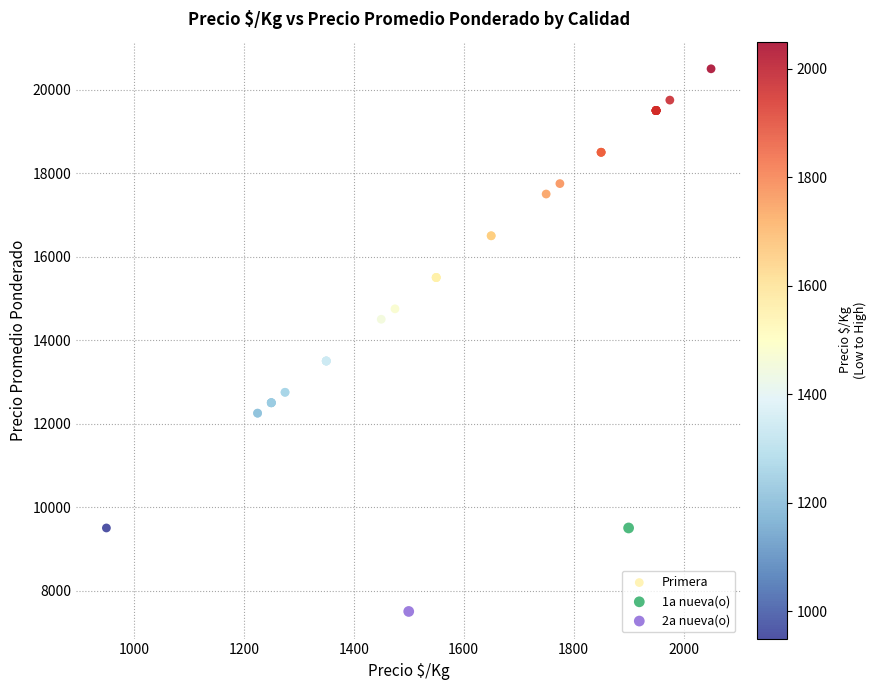

What are all the series names shown in the legend?

Primera, 1a nueva(o), 2a nueva(o)